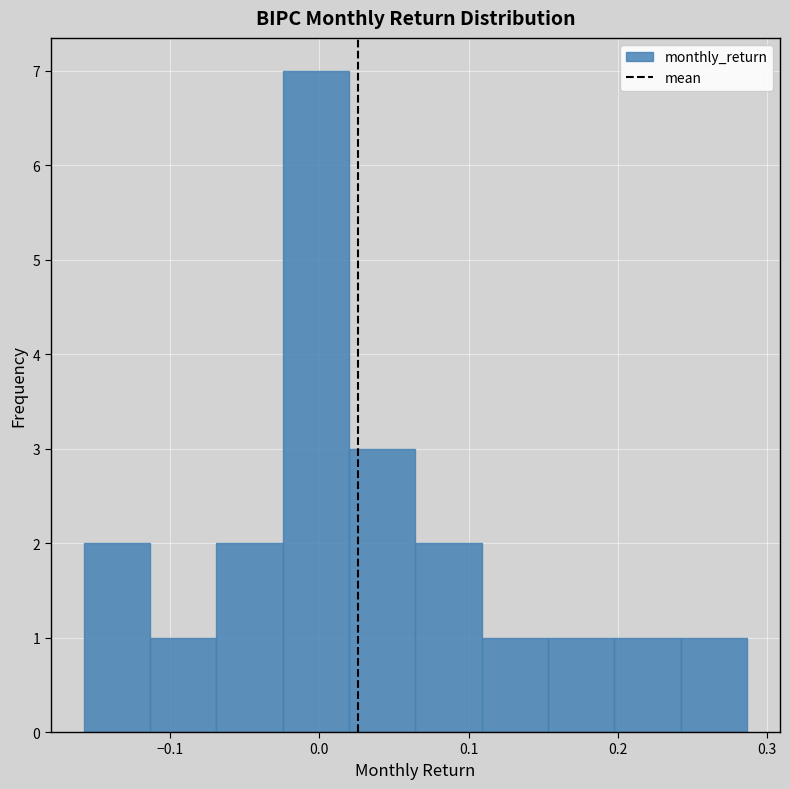

Reading left to right, transcribe this chart: for each bar, give the range it covers on the x-axis and its height. Neither the bar edges nor the heights are printed on the chart, so give them approximately, as read against the axes.

-0.16 to -0.11: 2
-0.11 to -0.07: 1
-0.07 to -0.02: 2
-0.02 to 0.02: 7
0.02 to 0.06: 3
0.06 to 0.11: 2
0.11 to 0.15: 1
0.15 to 0.20: 1
0.20 to 0.24: 1
0.24 to 0.29: 1